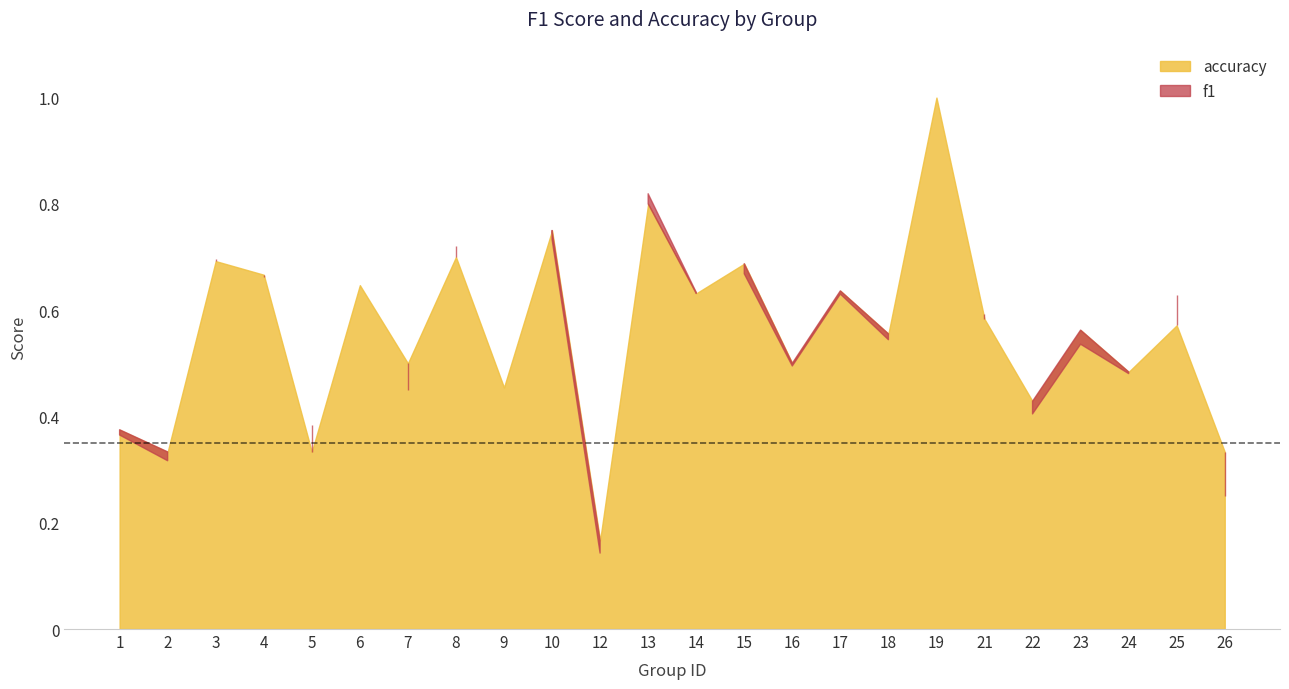

What is the difference between the f1 values at 26 and 6?

0.4